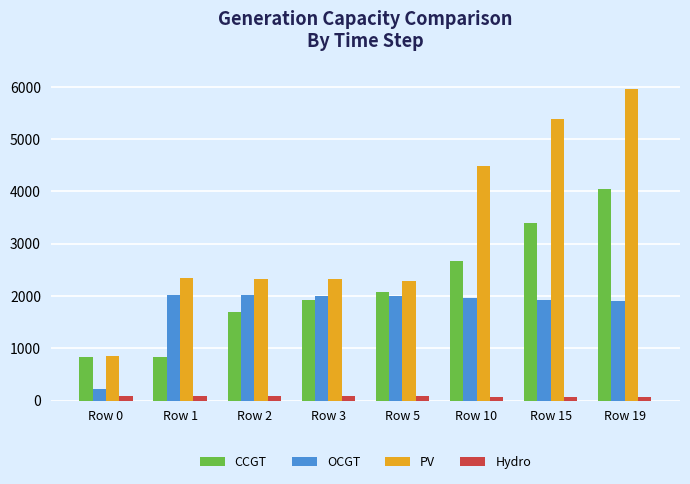

The PV series shows 850 at Row 0. True or false?

True